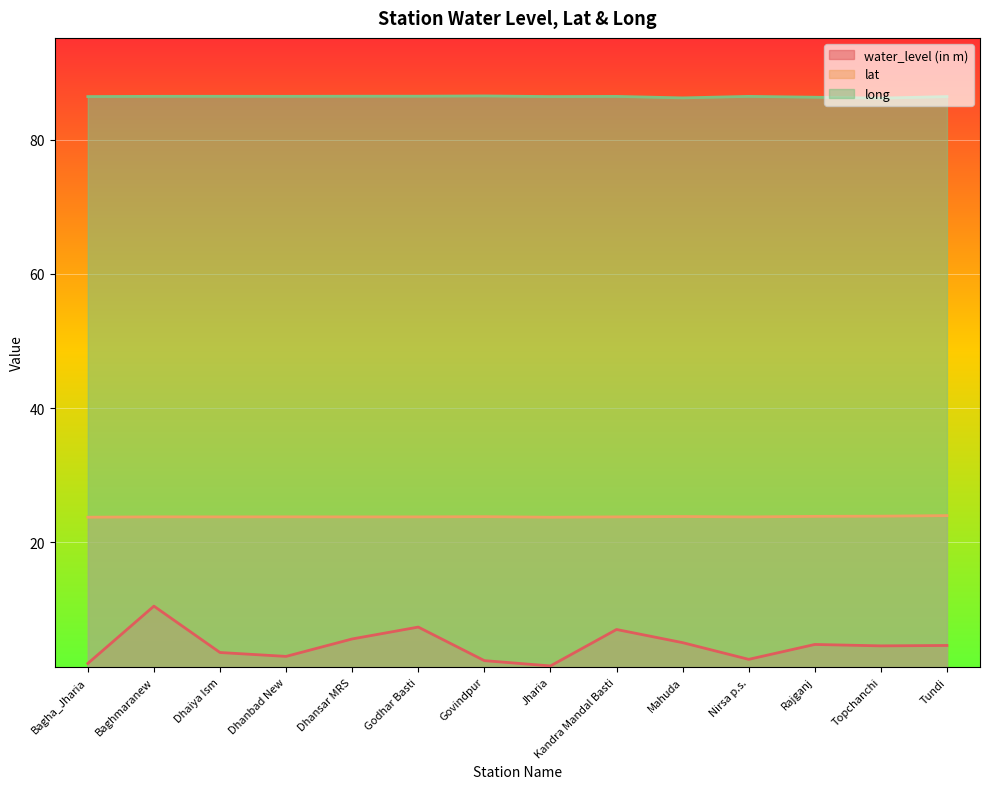

Rank the series by their average value, from lowest to highest.

water_level (in m), lat, long